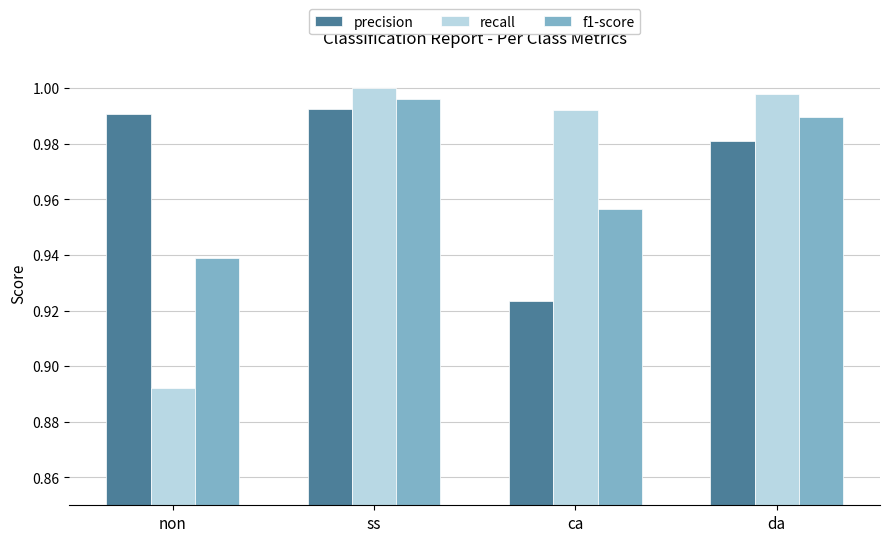

Count the number of data series in this chart.

3